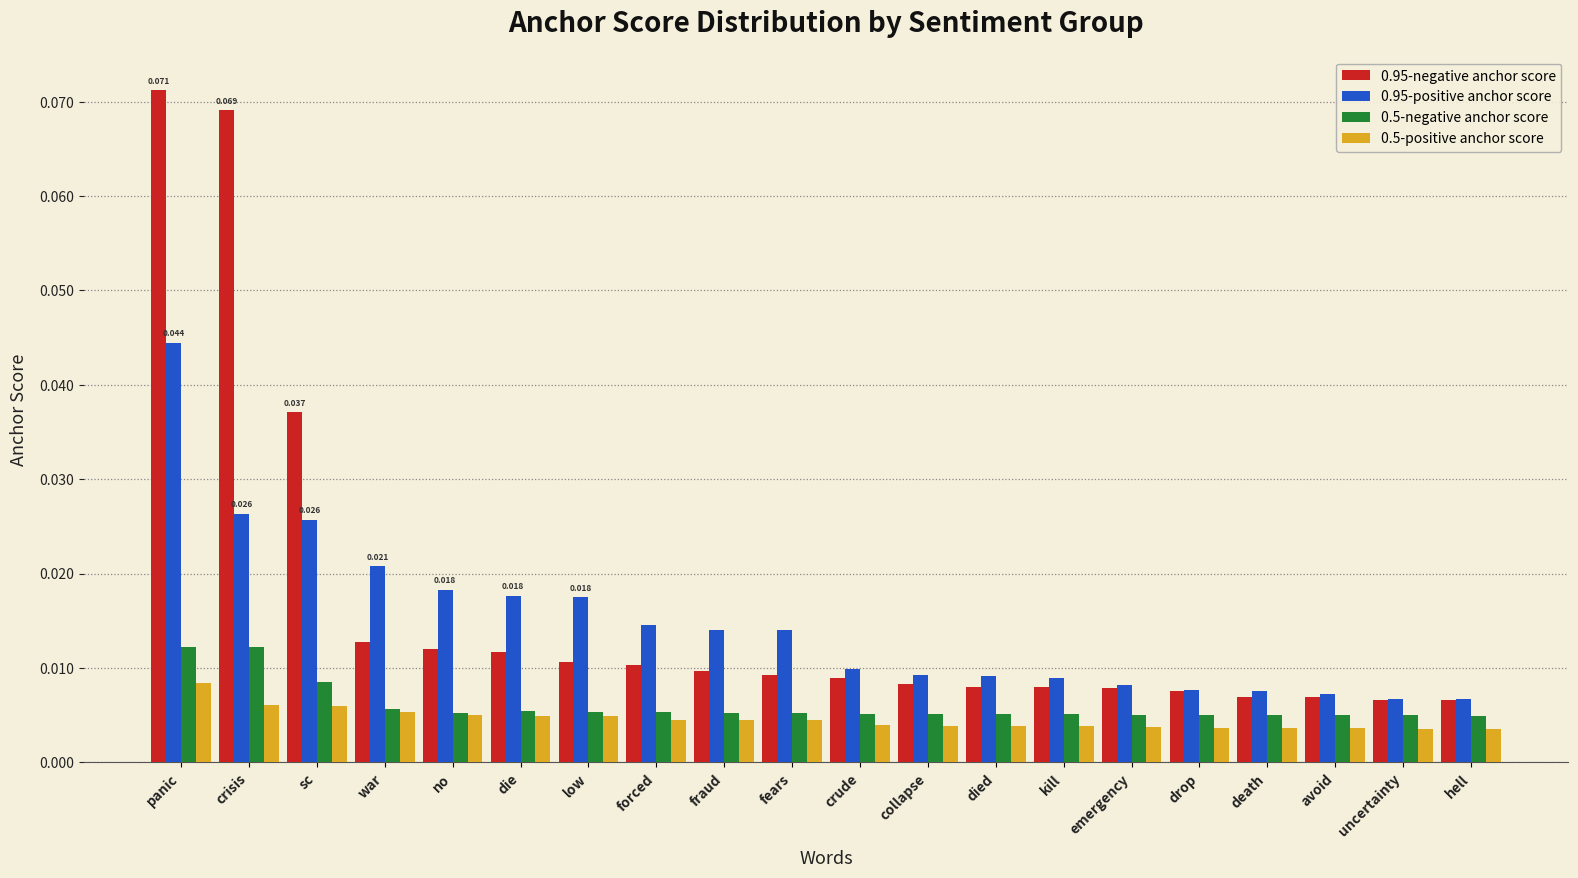

Which category has the highest value in the 0.95-positive anchor score series?

panic